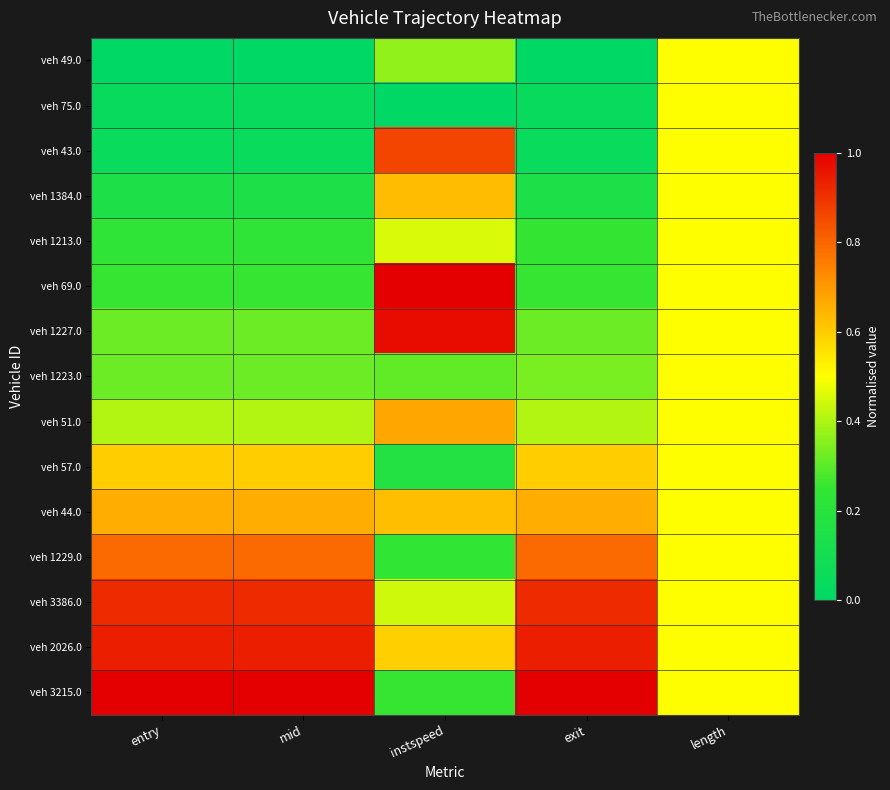

Rank the series by their maximum value, from lowest to highest.

veh 49.0, veh 75.0, veh 1213.0, veh 1223.0, veh 57.0, veh 1384.0, veh 44.0, veh 51.0, veh 1229.0, veh 43.0, veh 3386.0, veh 2026.0, veh 1227.0, veh 69.0, veh 3215.0